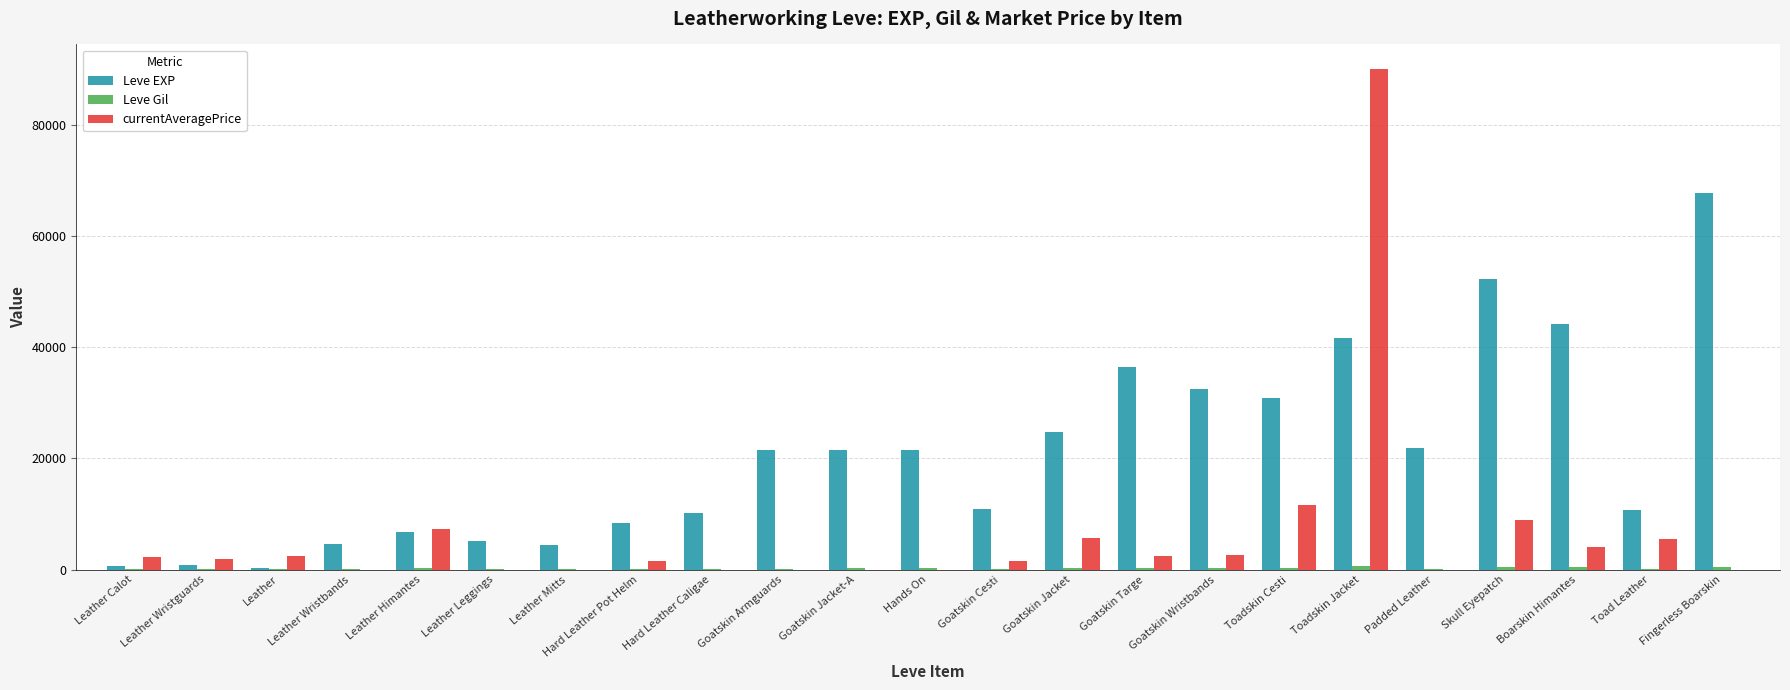

Which series has the largest total across all categories?

Leve EXP